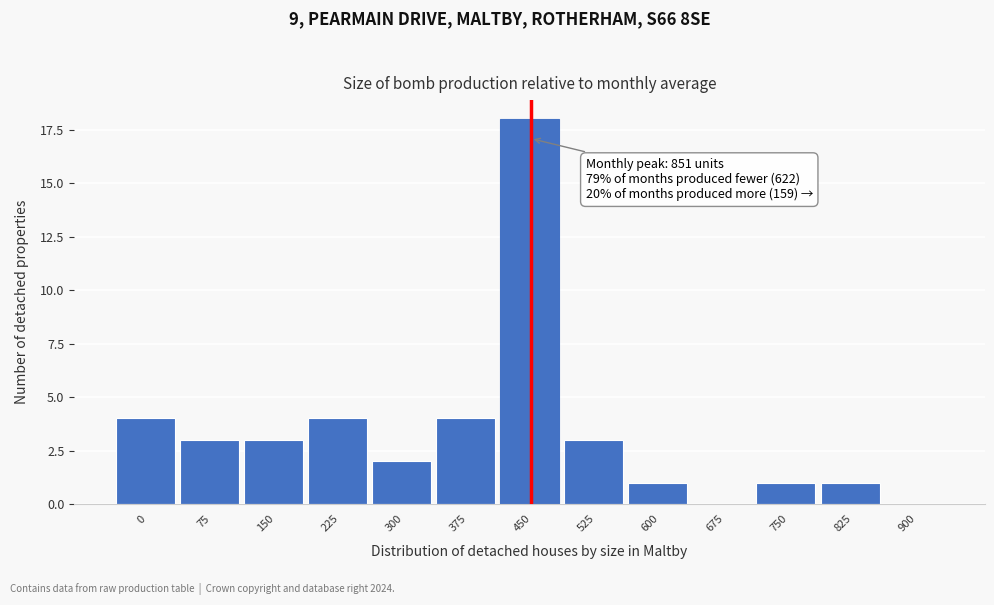

Reading left to right, what are all the values shown in this chart?

0=4	75=3	150=3	225=4	300=2	375=4	450=18	525=3	600=1	675=0	750=1	825=1	900=0